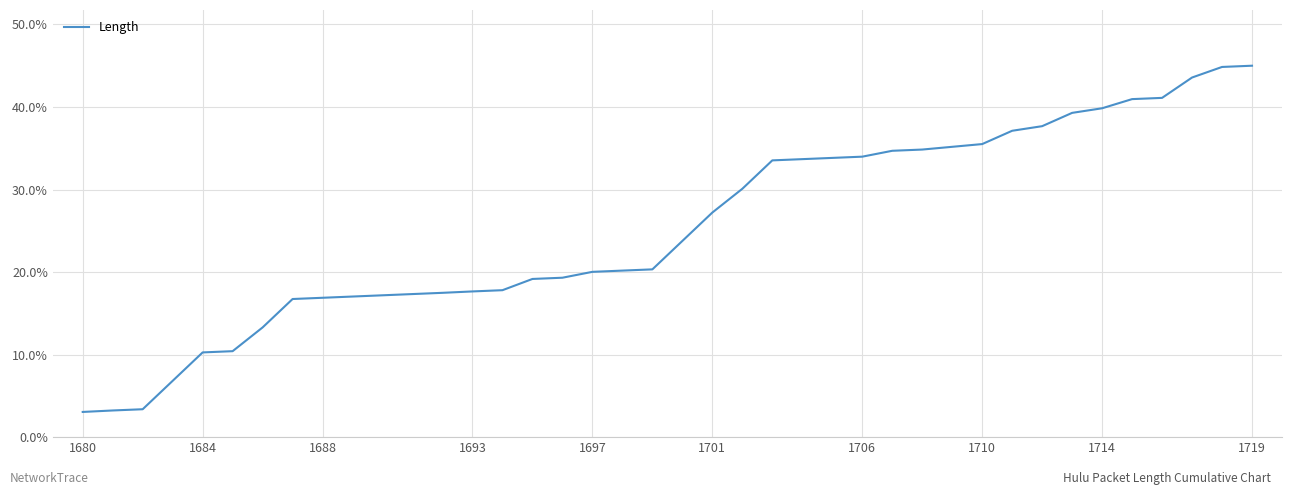

What is the difference between the maximum and minimum values?

41.9